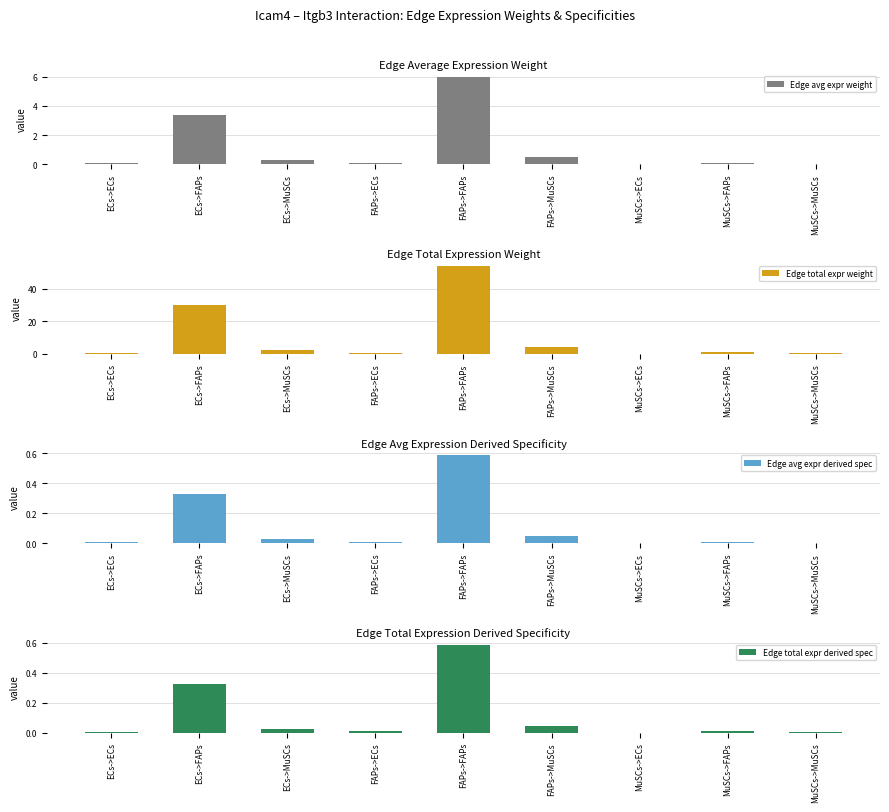

How many bars are there in each group?

4